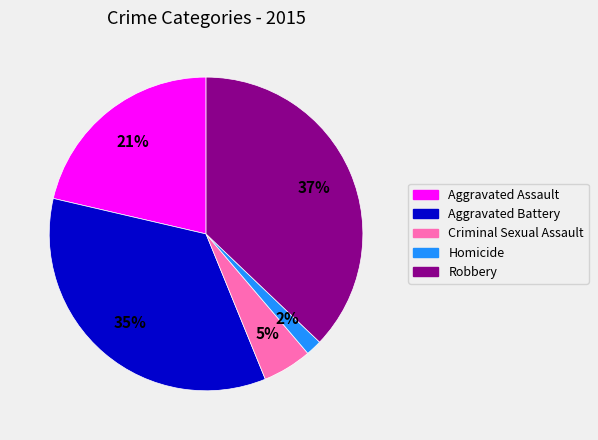

What is the smallest slice in the pie chart?

Homicide